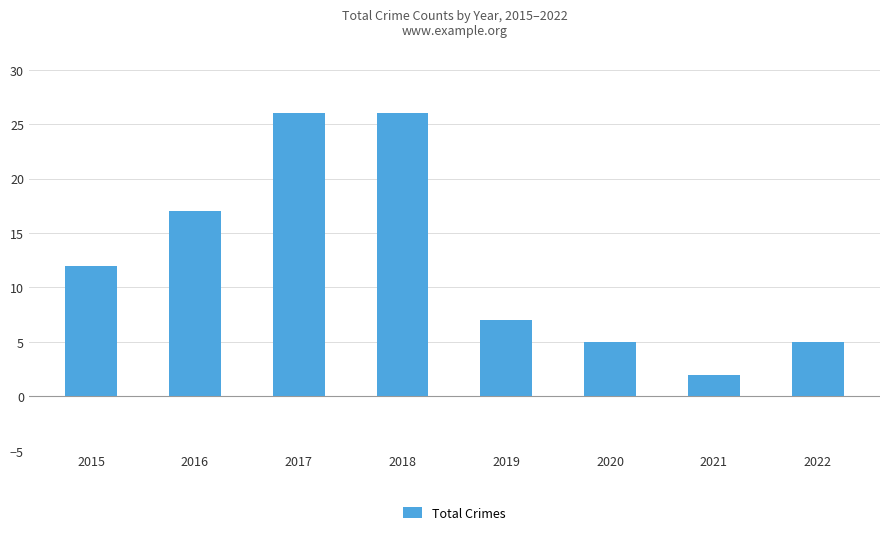

What is the sum of all values?

100